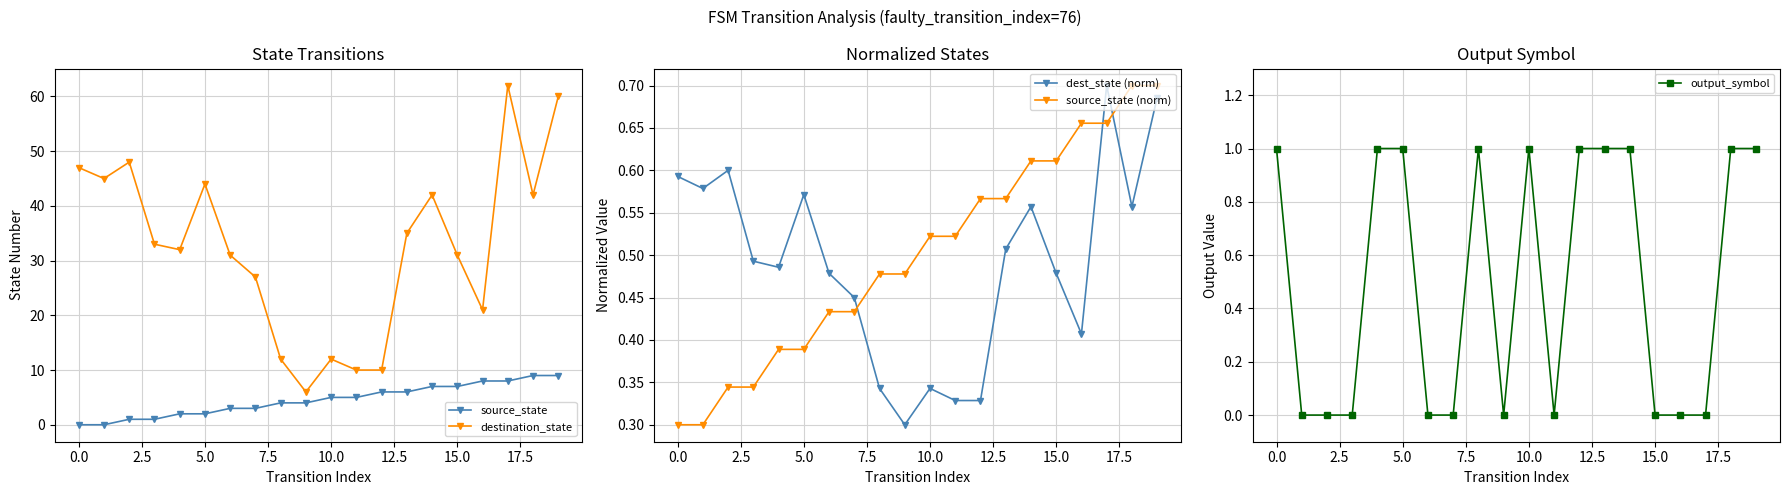

True or false: dest_state (norm) has more than 1 interior local peaks.

True